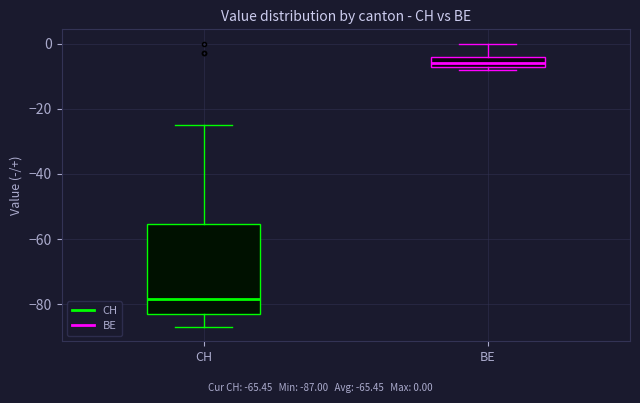

Which box has the highest median line?

BE